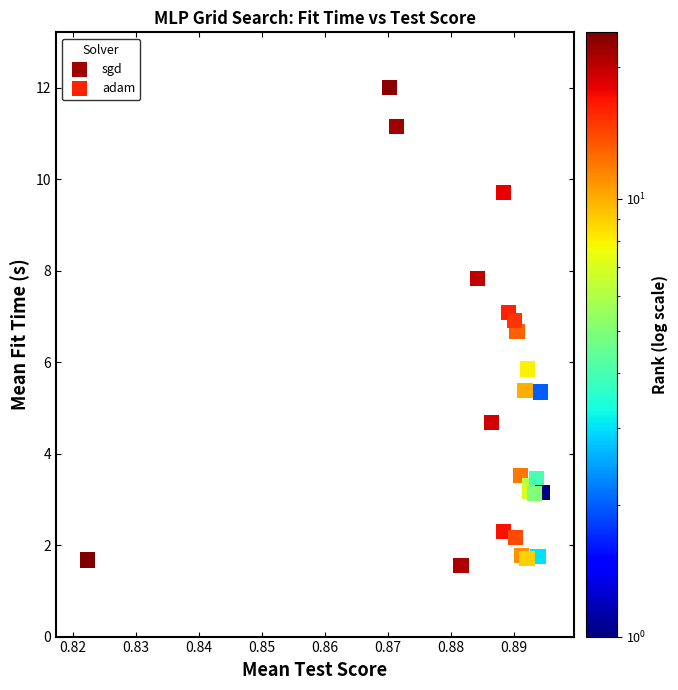

Which series contains the highest Y value?

sgd